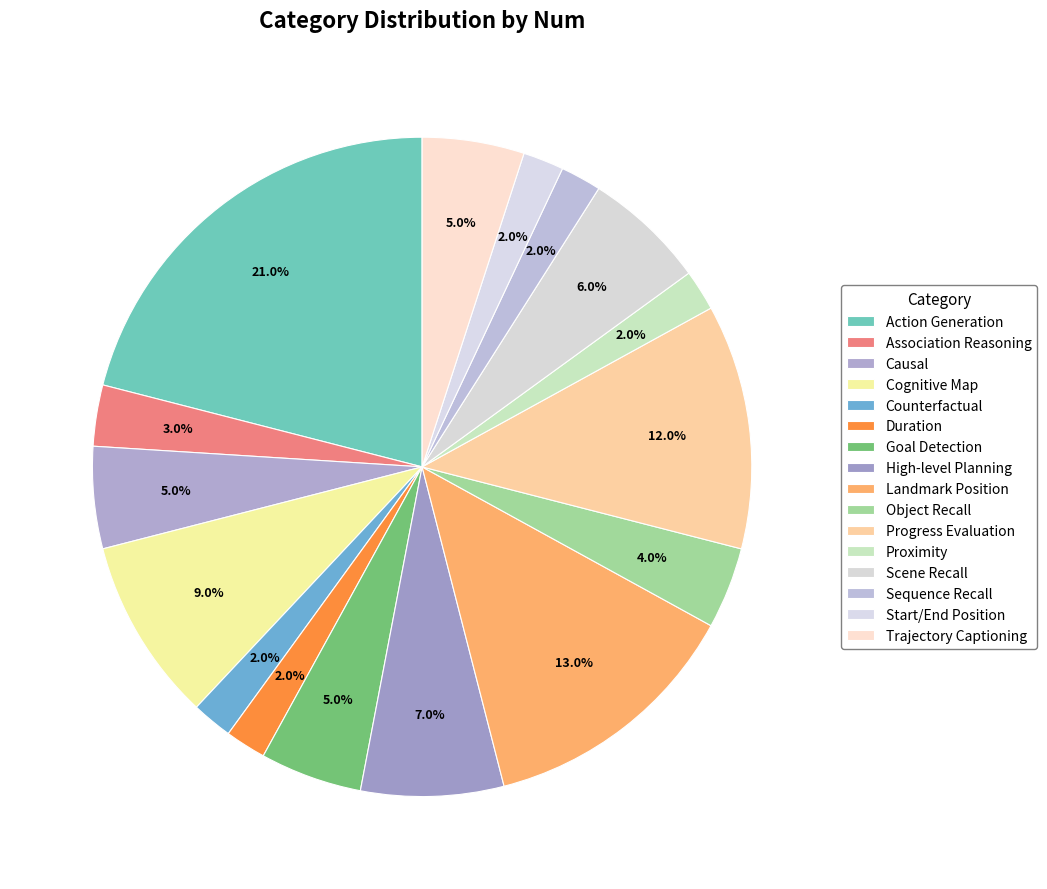

Which has a higher value, Sequence Recall or High-level Planning?

High-level Planning